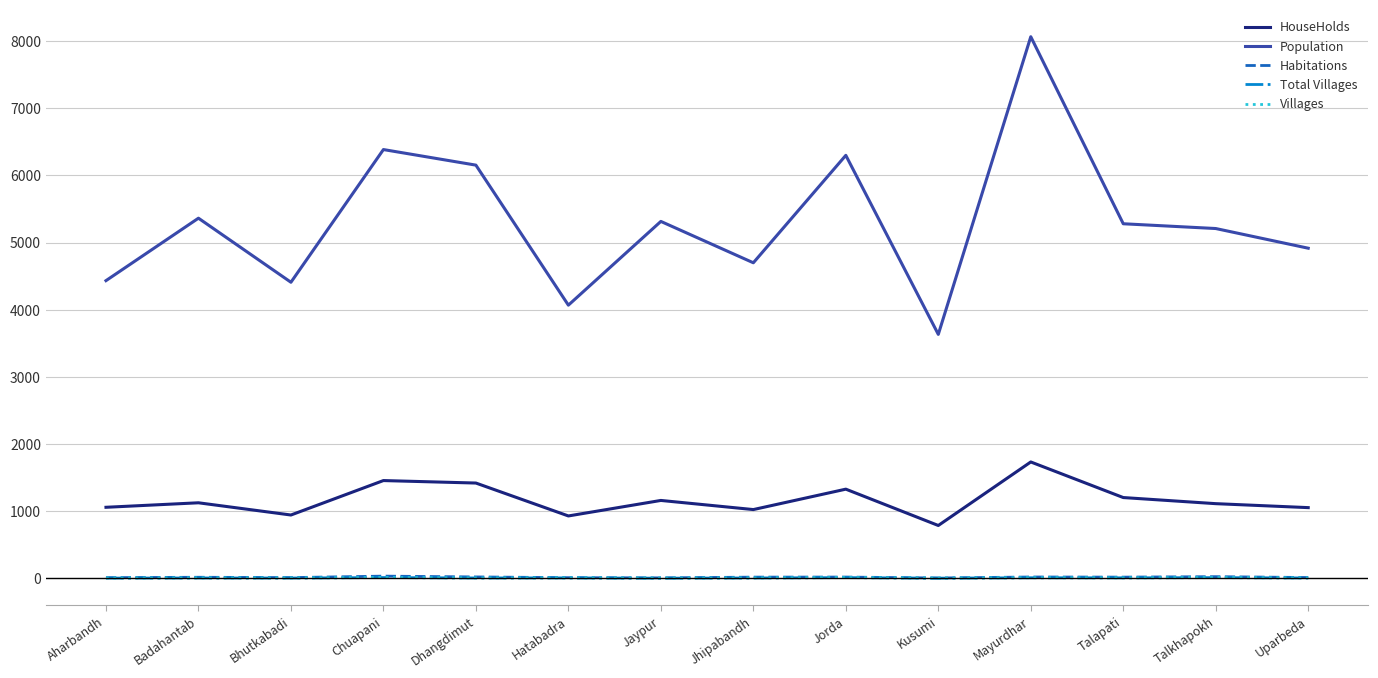

Where is the first local maximum for Population?

Badahantab